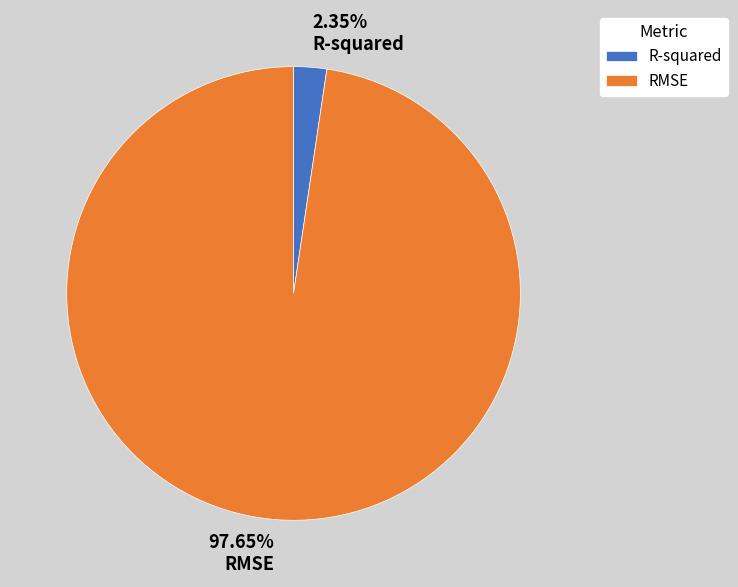

To the nearest percent, what portion does RMSE represent?

98%